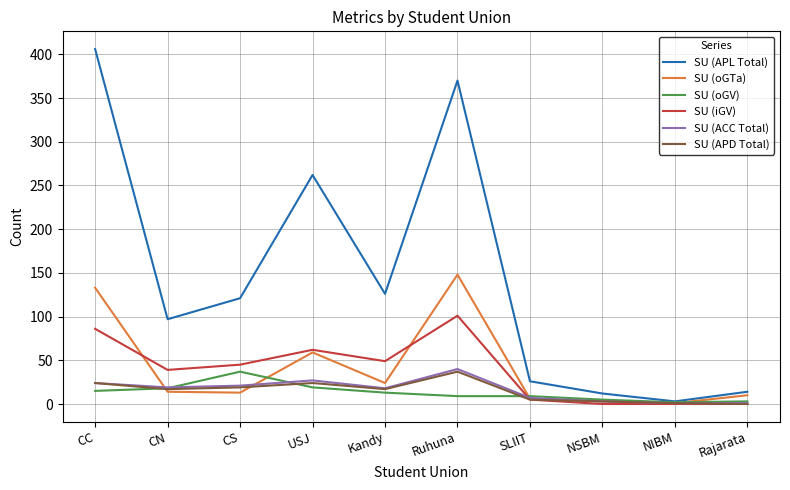

Which category has the highest value in the SU (ACC Total) series?

Ruhuna